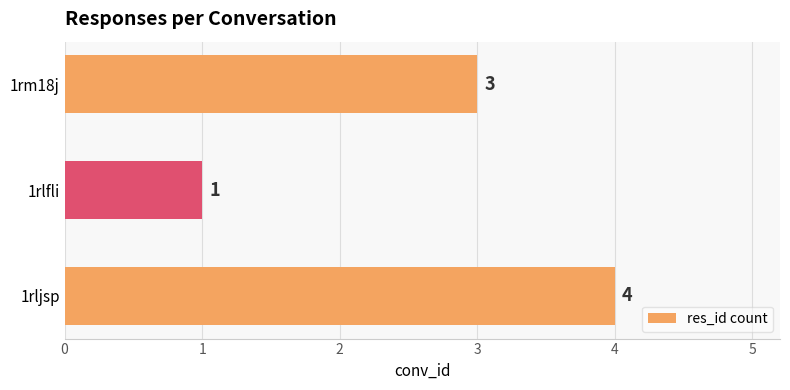

What is the sum of all values?

8